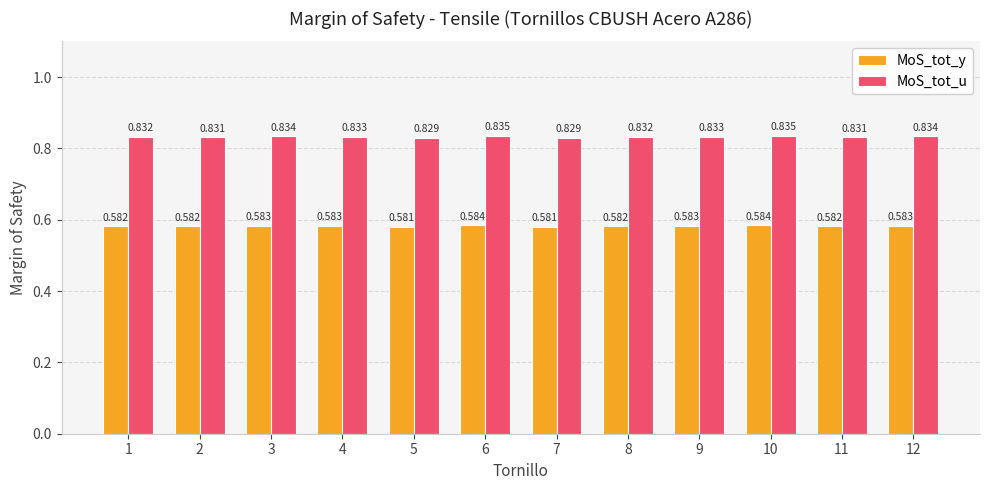

List the series in order of their overall mean, lowest first.

MoS_tot_y, MoS_tot_u